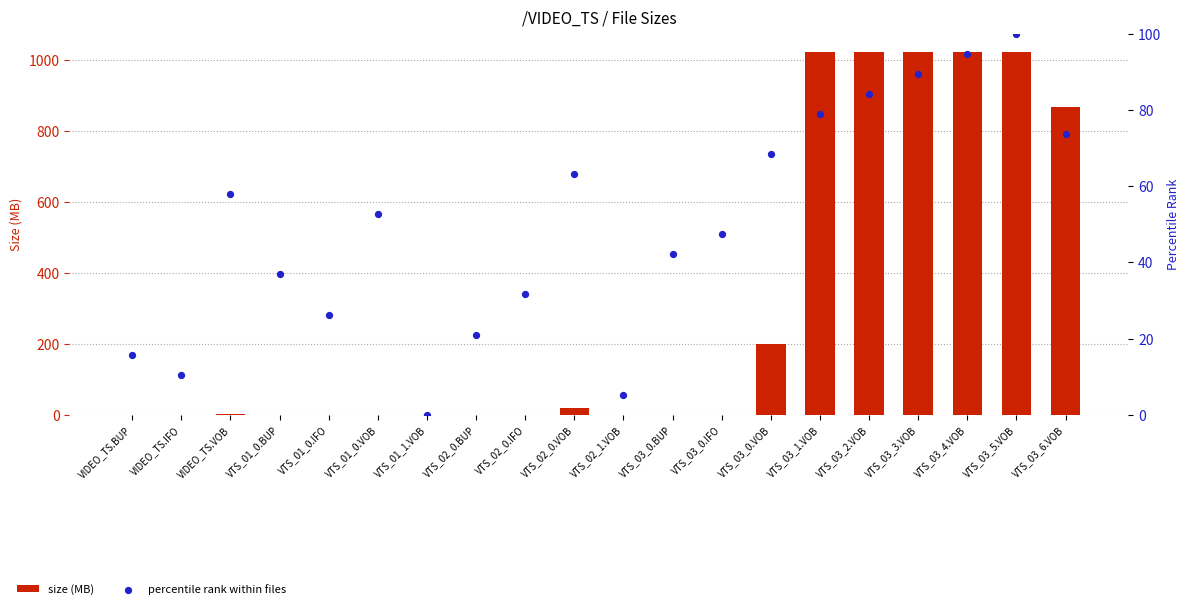

Which series reaches the maximum Y coordinate?

size (MB)